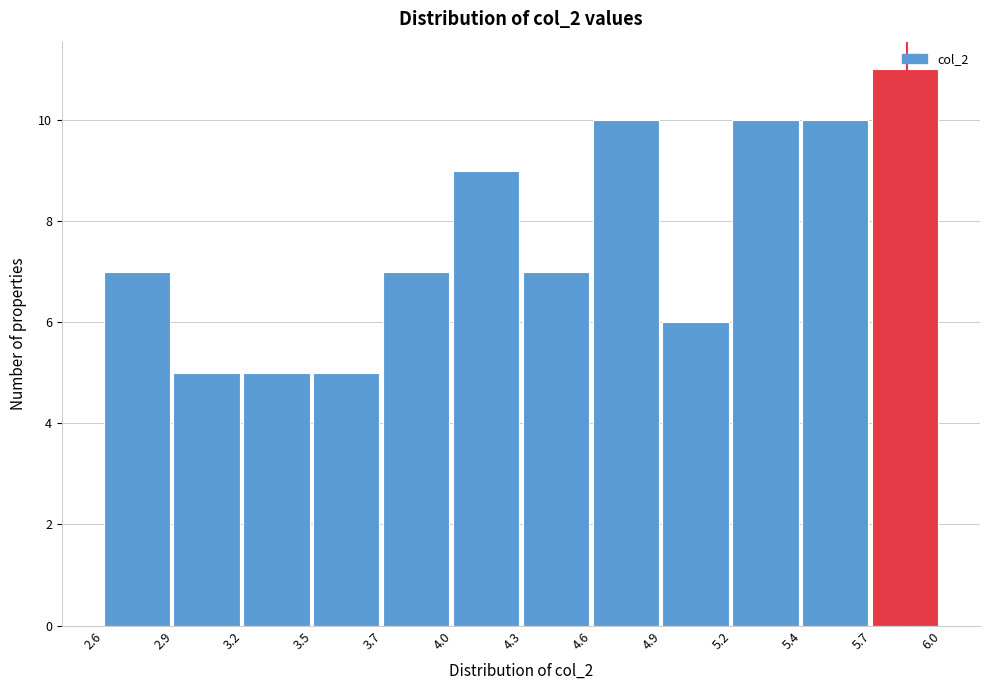

What is the sum of all values?

92